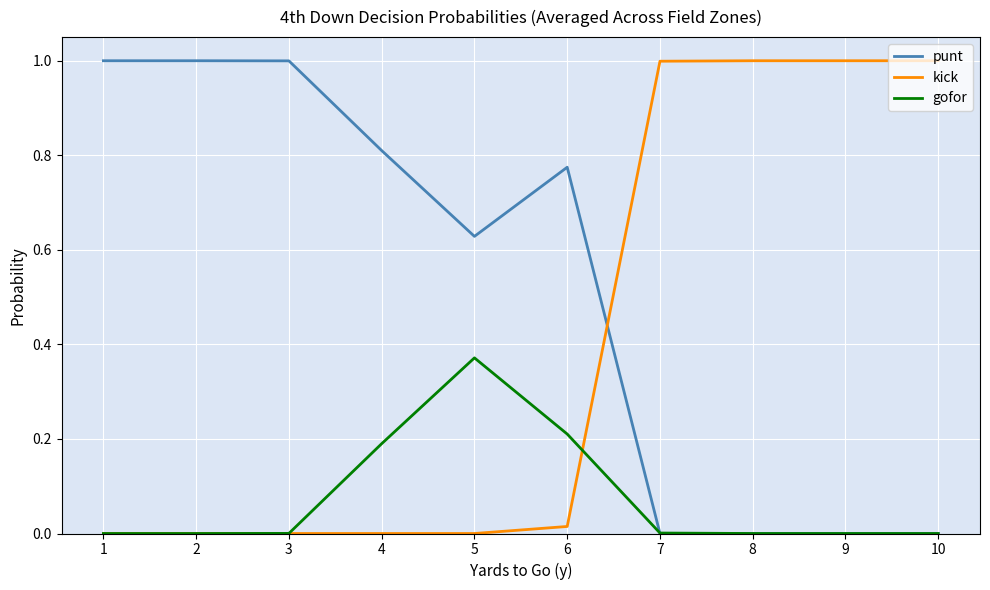

Which series has the largest total across all categories?

punt